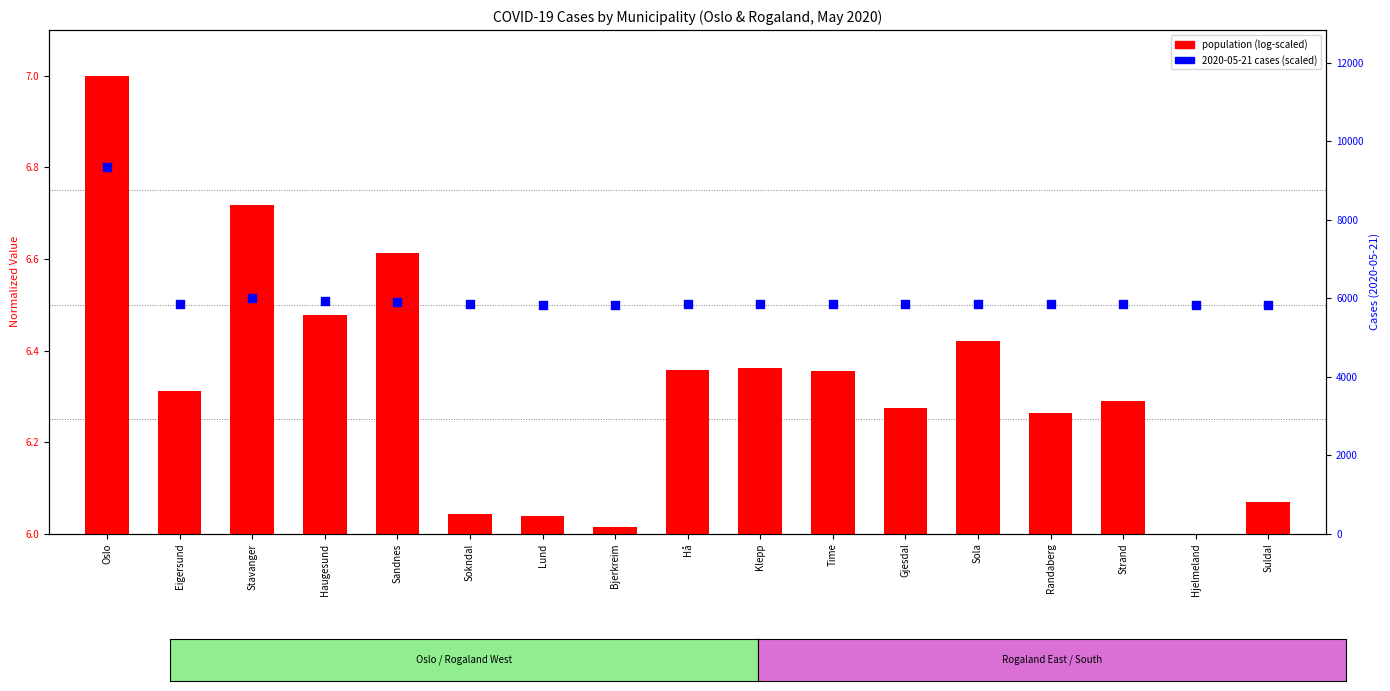

Which has a higher value, Hjelmeland or Sandnes?

Sandnes